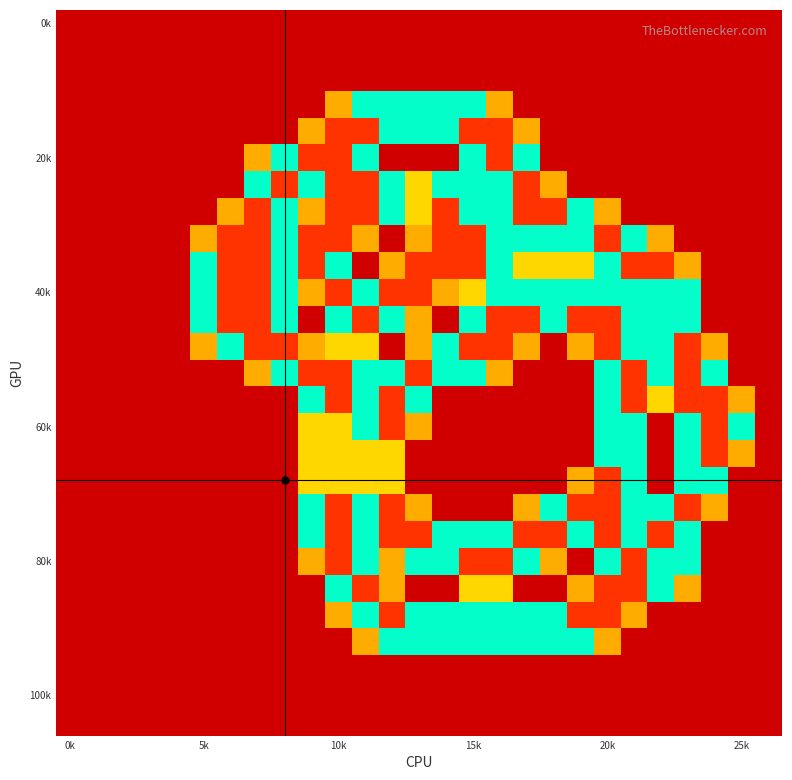

How many distinct data groups are displayed?

27